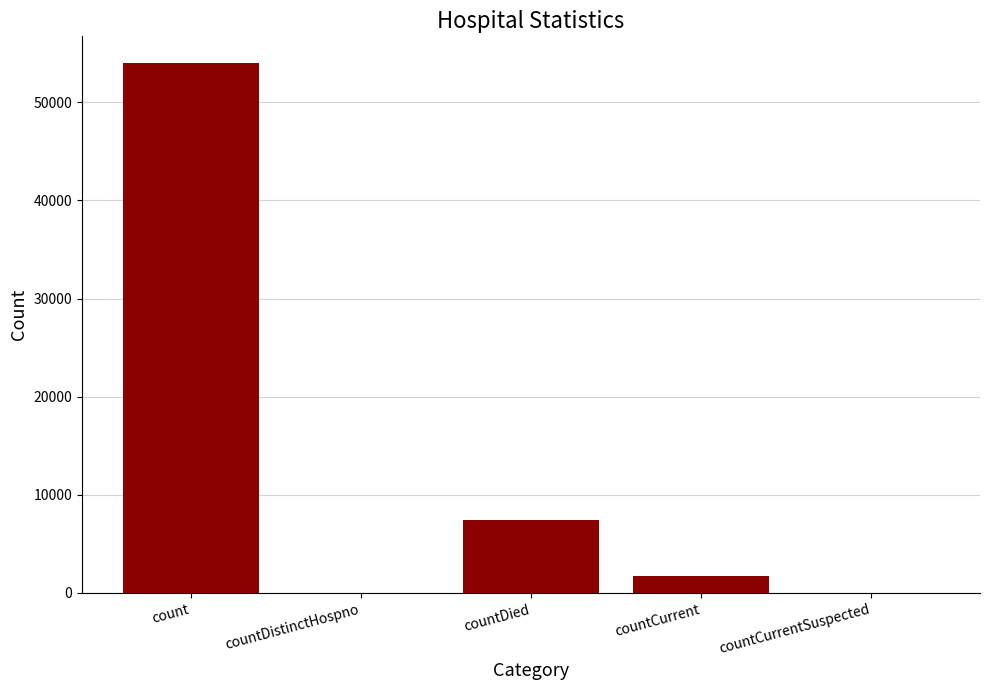

The chart shows a value of 7405 at countDied. True or false?

True